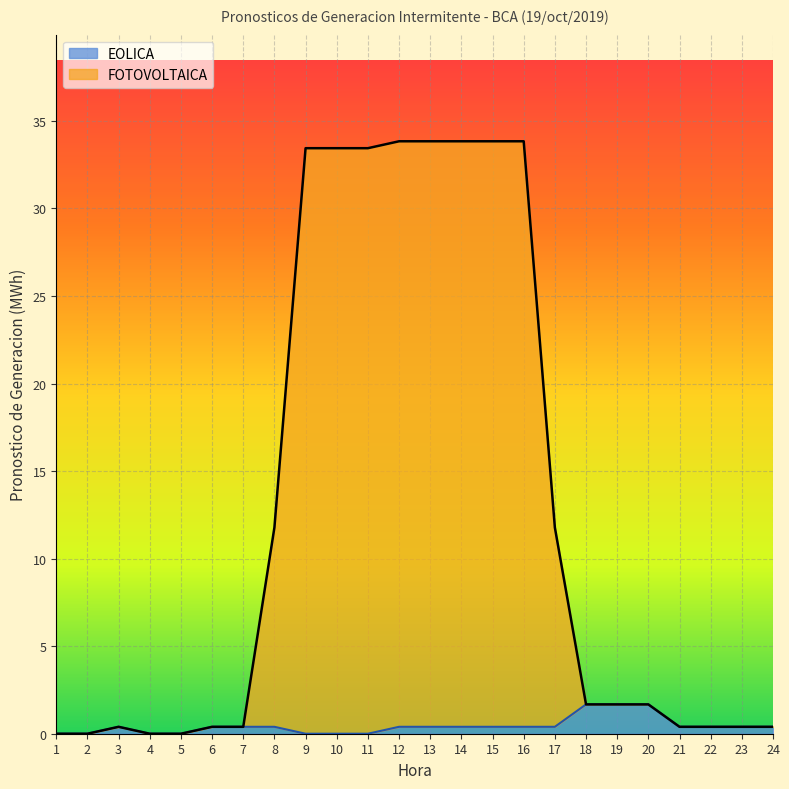

True or false: FOTOVOLTAICA has more than 0 points higher than both neighbors.

True